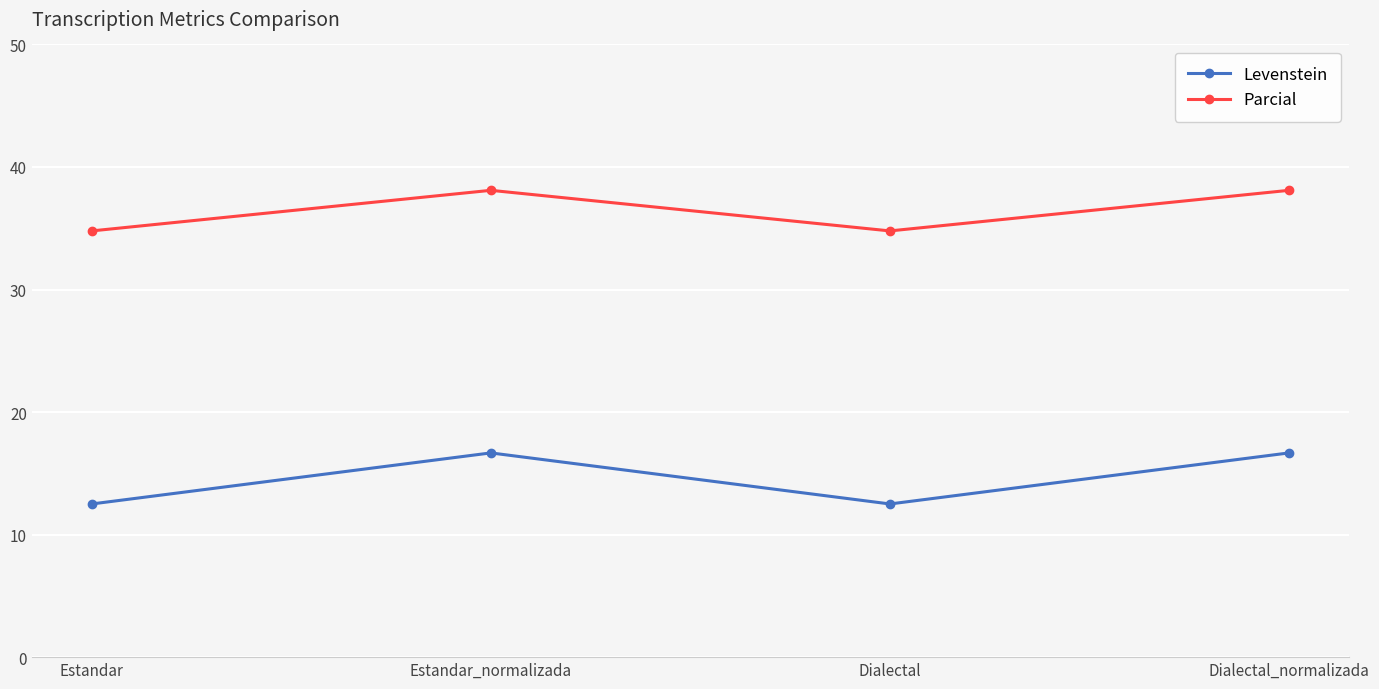

Reading right to left, transcribe all the data shown in this chart.

Levenstein: Dialectal_normalizada=16.7	Dialectal=12.5	Estandar_normalizada=16.7	Estandar=12.5
Parcial: Dialectal_normalizada=38.1	Dialectal=34.8	Estandar_normalizada=38.1	Estandar=34.8